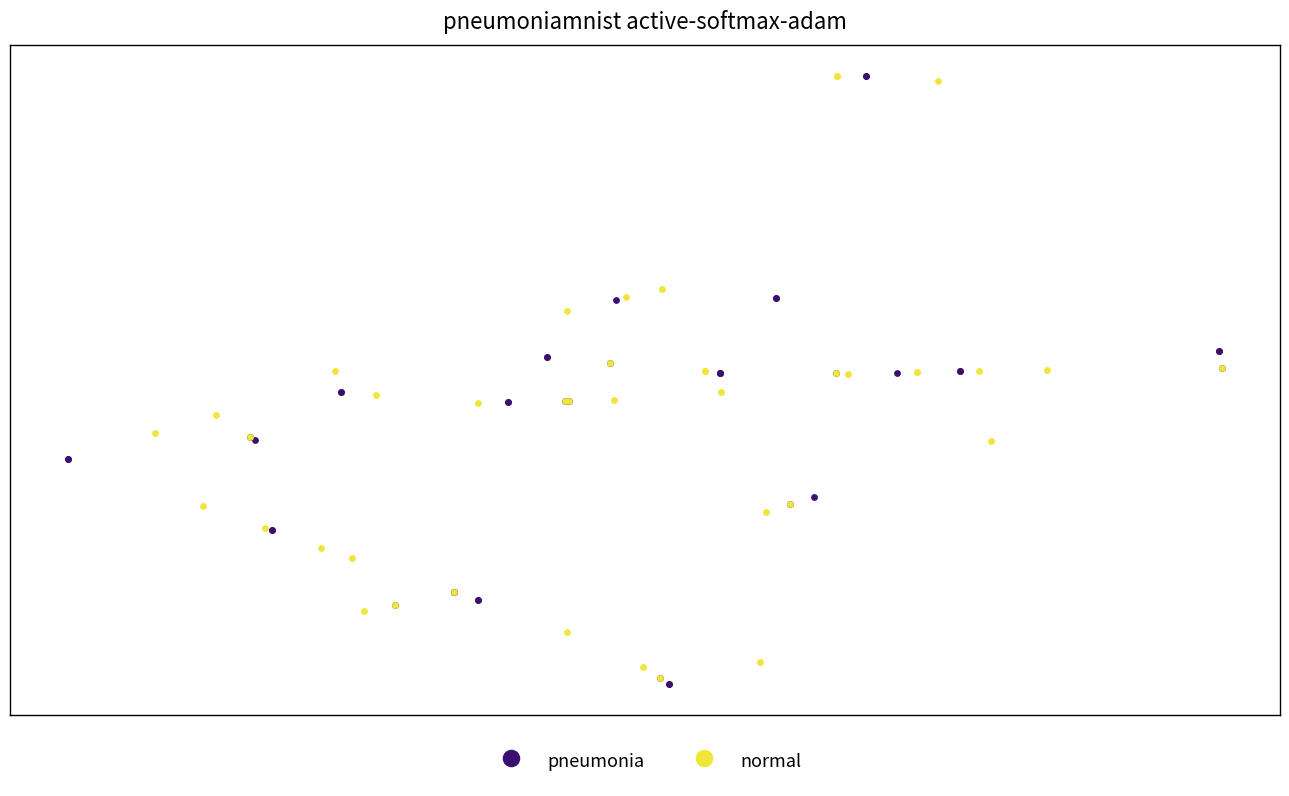

Which series reaches the minimum Y coordinate?

pneumonia